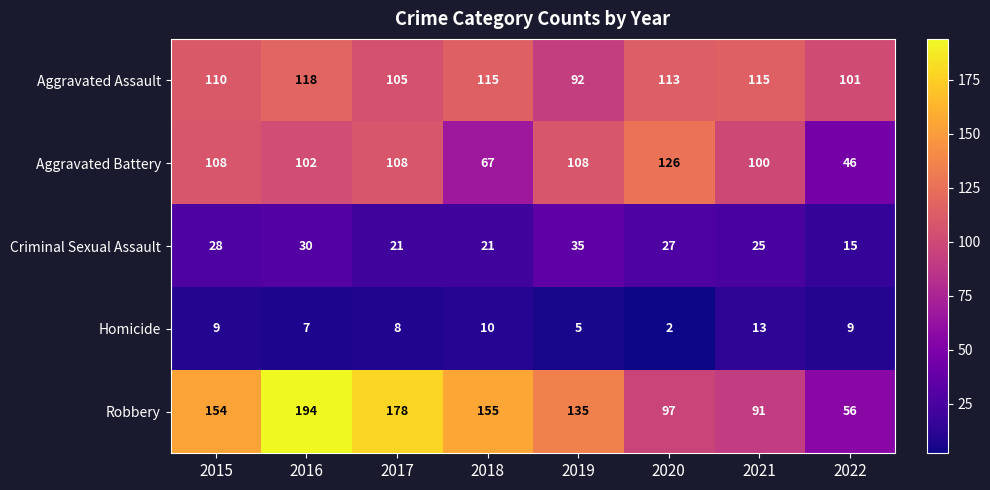

Is it true that Criminal Sexual Assault equals 46 at 2015?

False